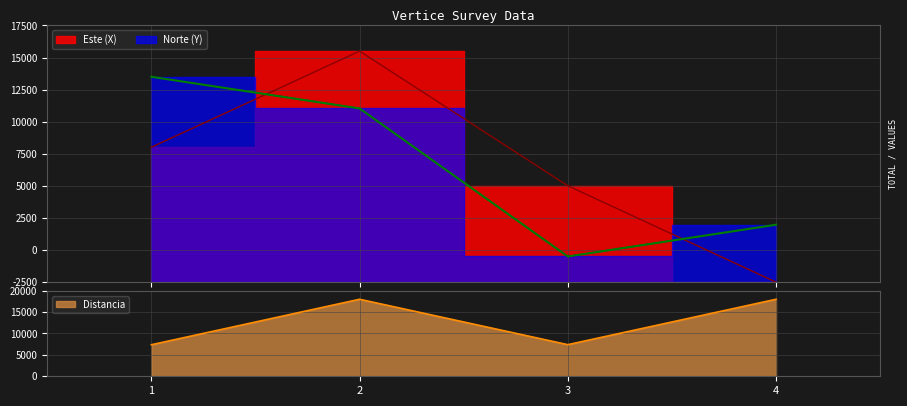

What is the spread (max minus min) of values at 1?

8629.0